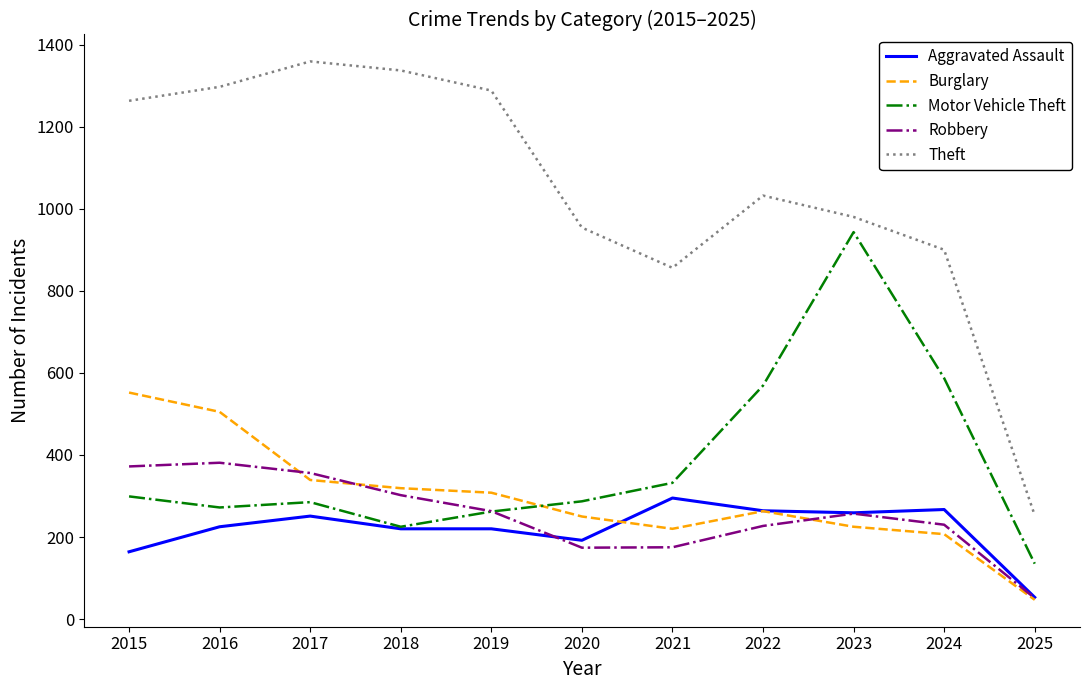

Read the Burglary value at 2025.

47